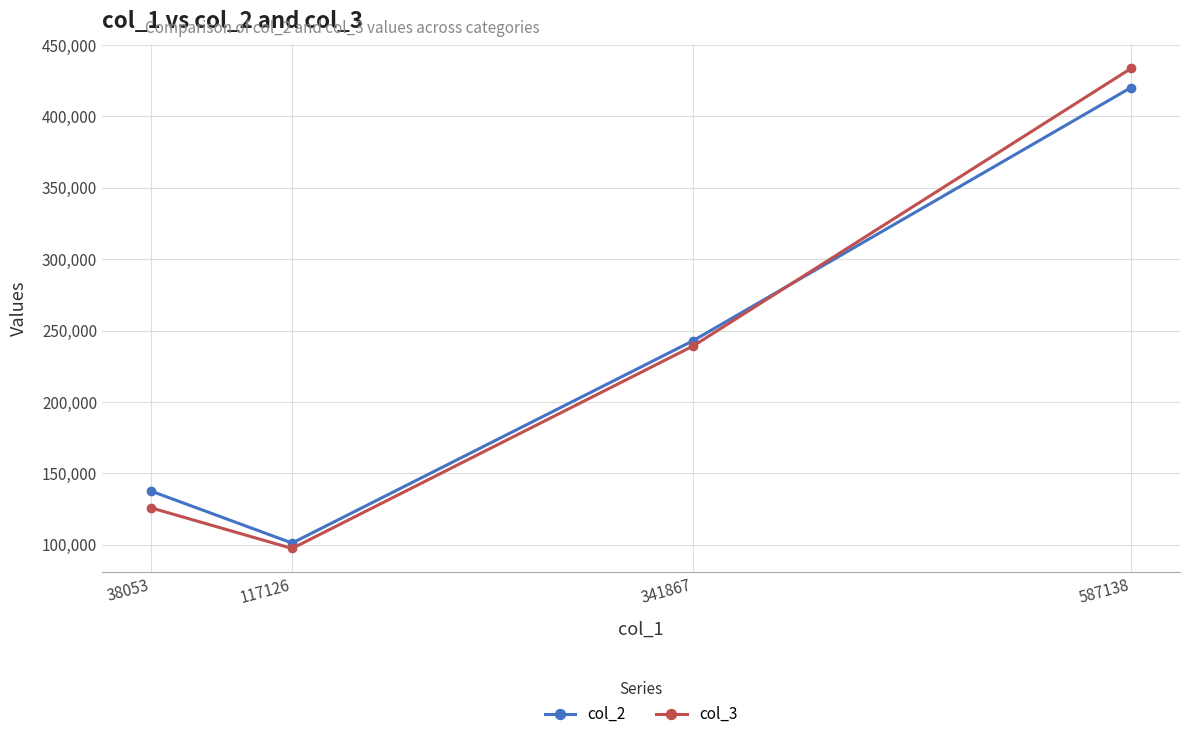

How many distinct data groups are displayed?

2